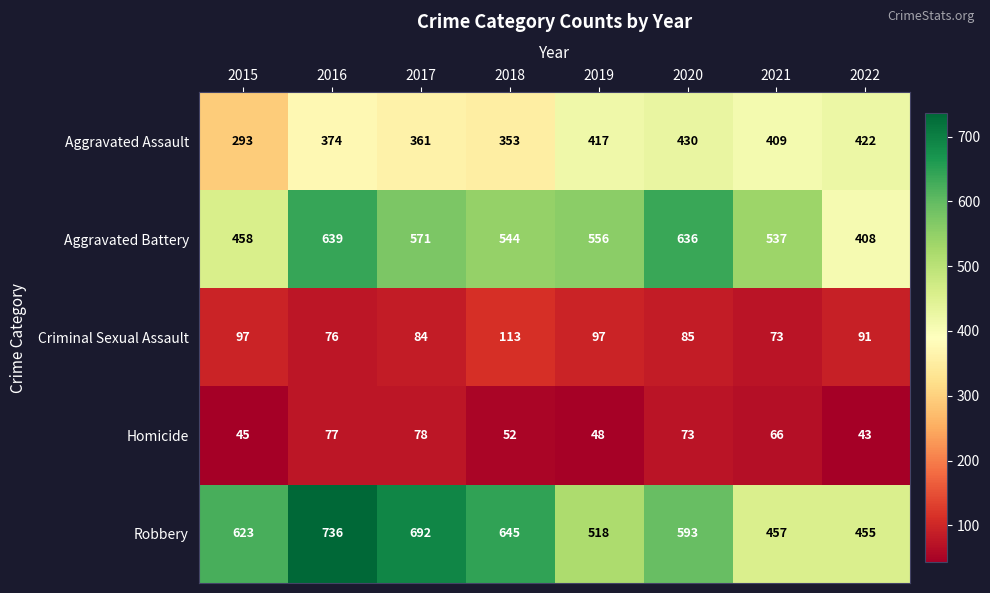

How many series are shown in this chart?

5